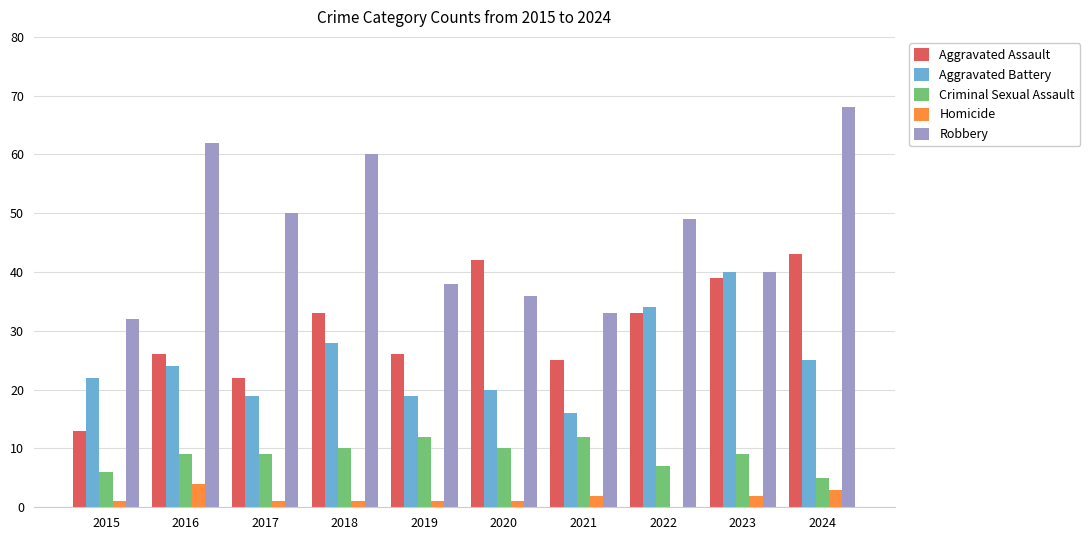

How many distinct data groups are displayed?

5